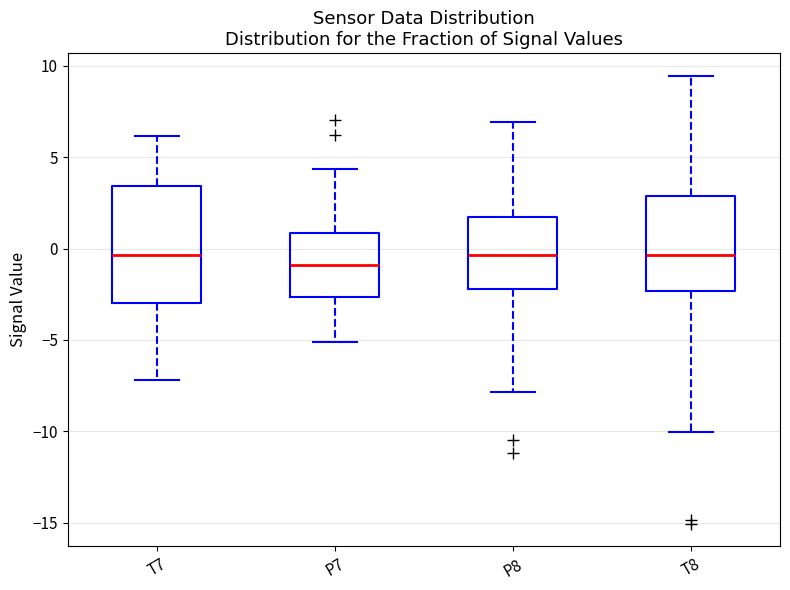

Reading left to right, read every box against the y-axis: the position of its median line, the range the box covers, and the ends of its whiskers. The values are not printed on the chart, so give them approximately, as read against the axis.

T7: median -0.5, box -3.0 to 3.5, whiskers -7.0 to 6.0
P7: median -1.0, box -2.5 to 1.0, whiskers -5.0 to 4.5
P8: median -0.5, box -2.0 to 1.5, whiskers -8.0 to 7.0
T8: median -0.5, box -2.5 to 3.0, whiskers -10.0 to 9.5